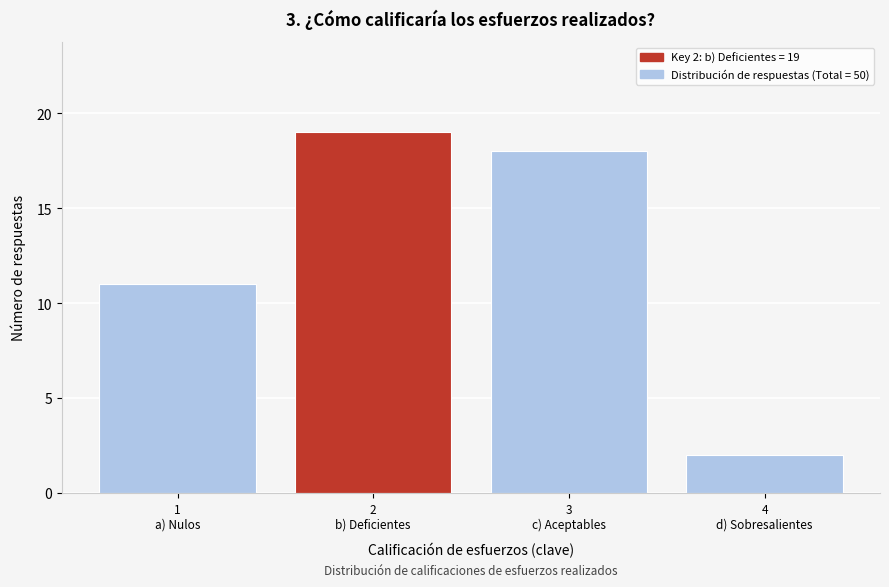

Reading right to left, transcribe all the data shown in this chart.

2	18	19	11